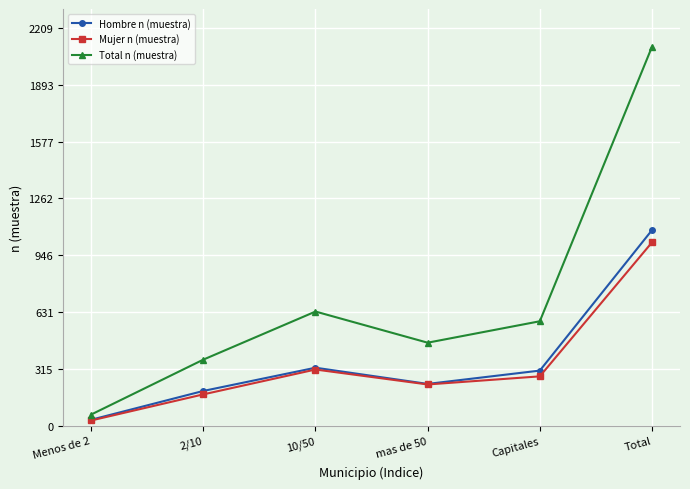

What is the label of the 6th point from the left?

Total